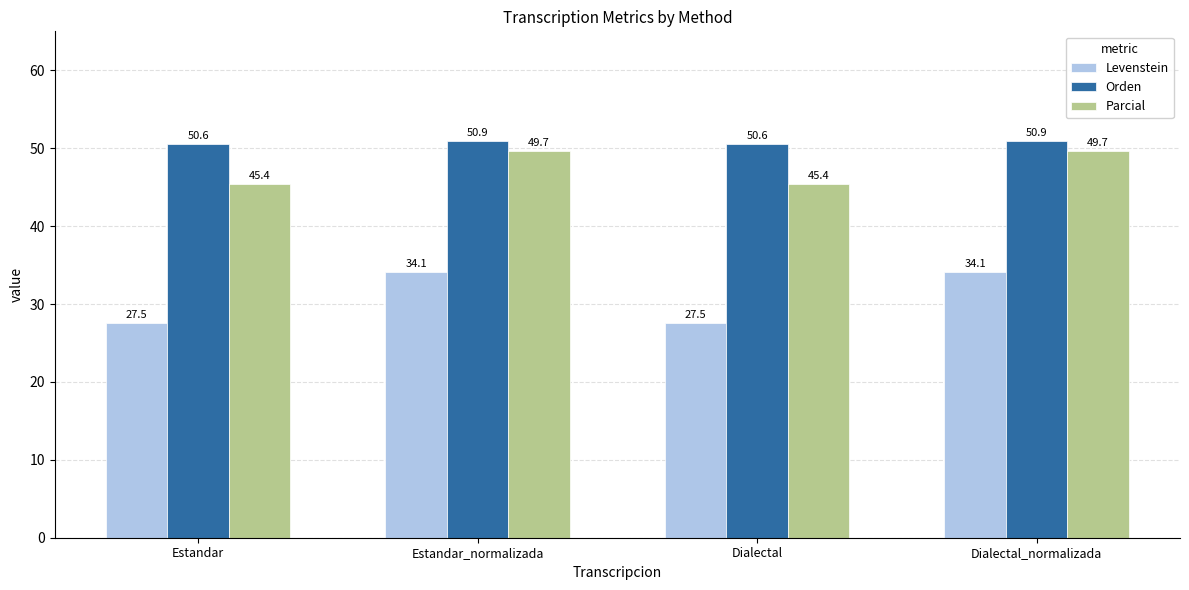

Count the number of data series in this chart.

3